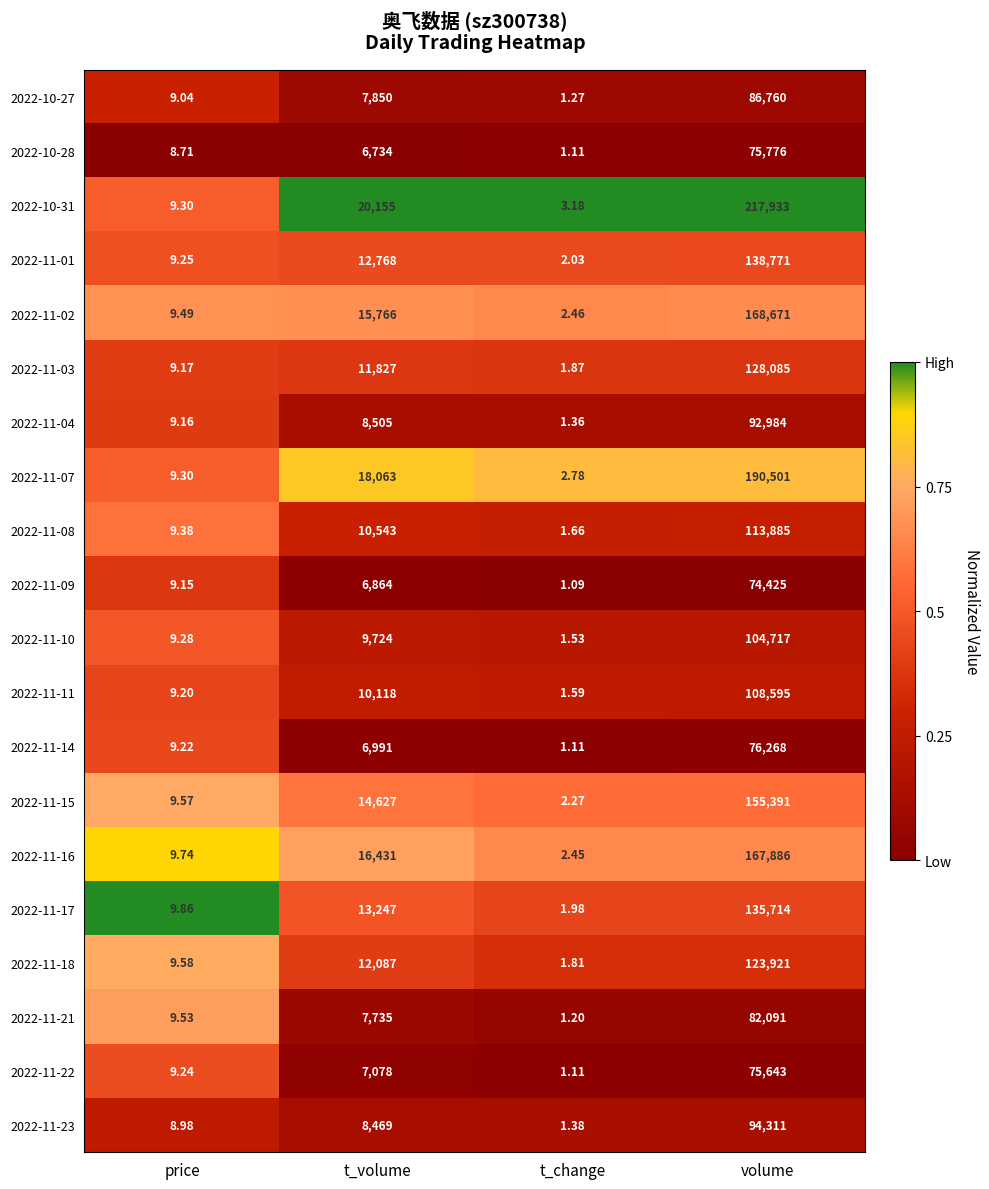

Which series changed the most between t_volume and volume?

2022-10-31